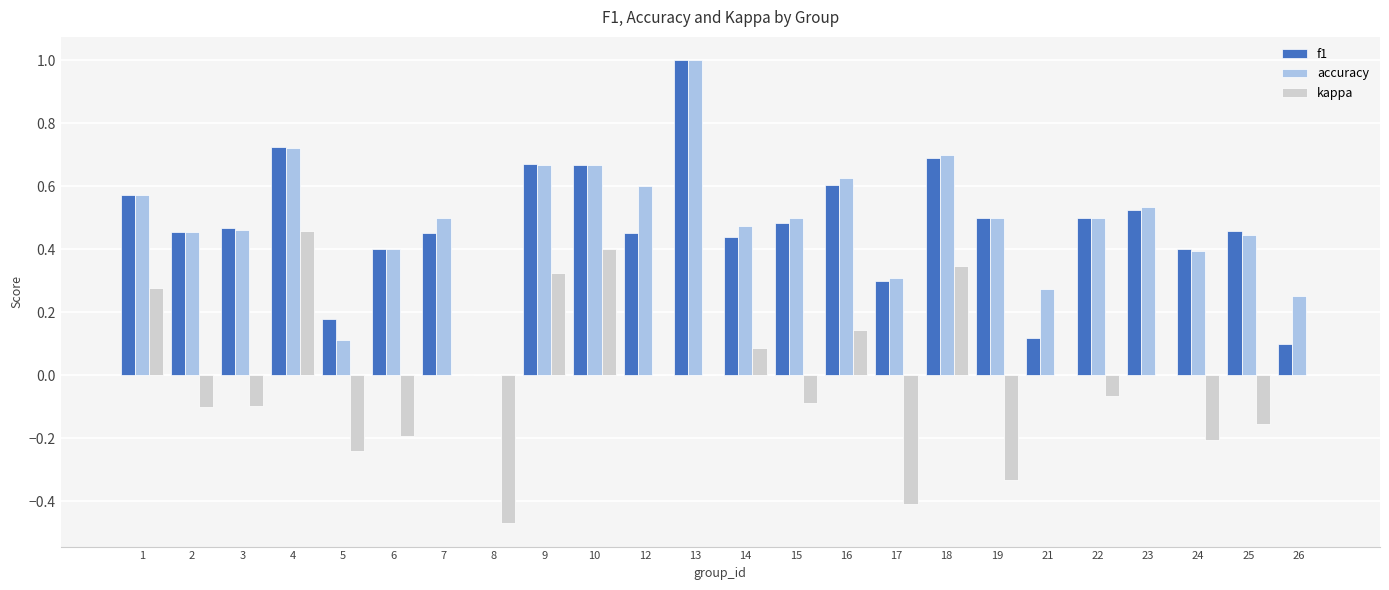

Between 6 and 14, which series saw the biggest shift?

kappa